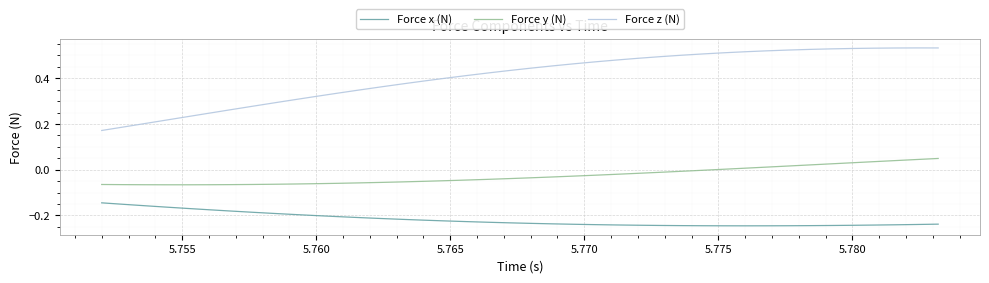

Rank the series by their maximum value, from highest to lowest.

Force z (N), Force y (N), Force x (N)